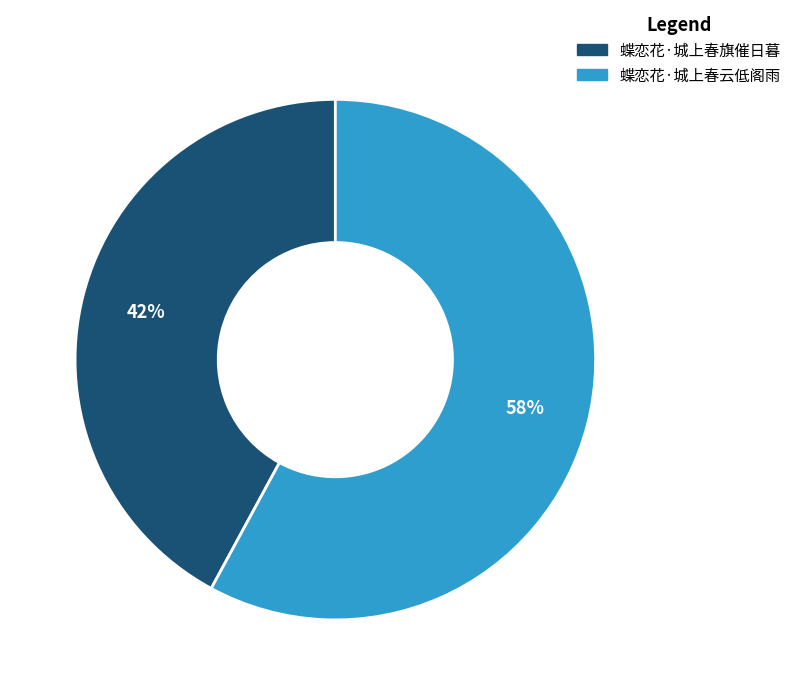

Do 蝶恋花·城上春云低阁雨 and 蝶恋花·城上春旗催日暮 together represent more than half of the pie?

Yes